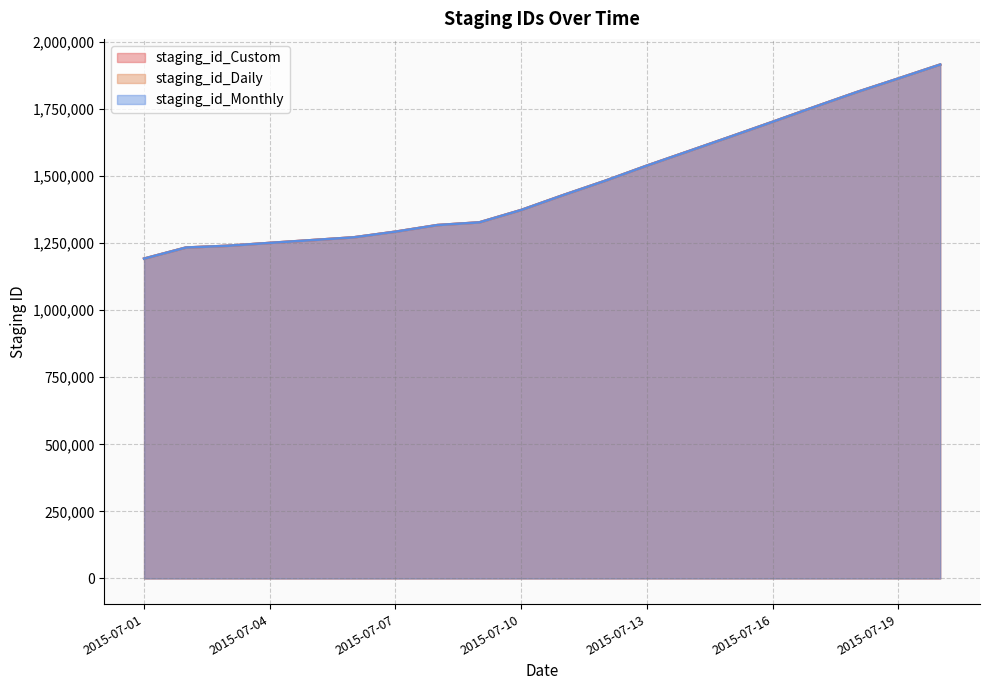

Which series has the largest range (max minus min)?

staging_id_Custom